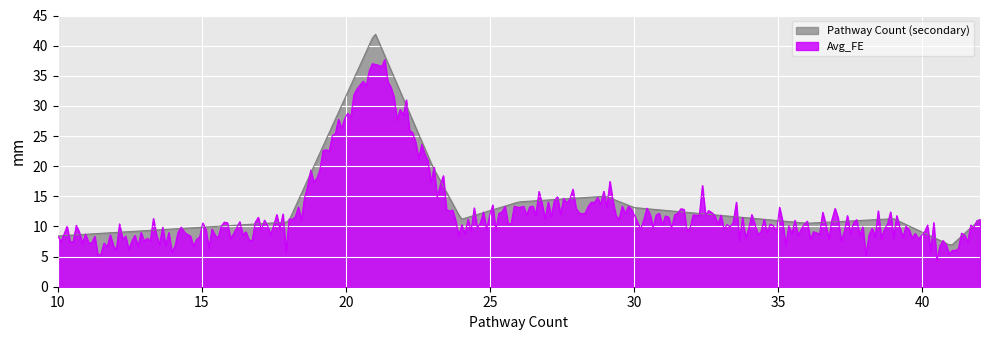

What is the minimum value shown in the chart?

4.3